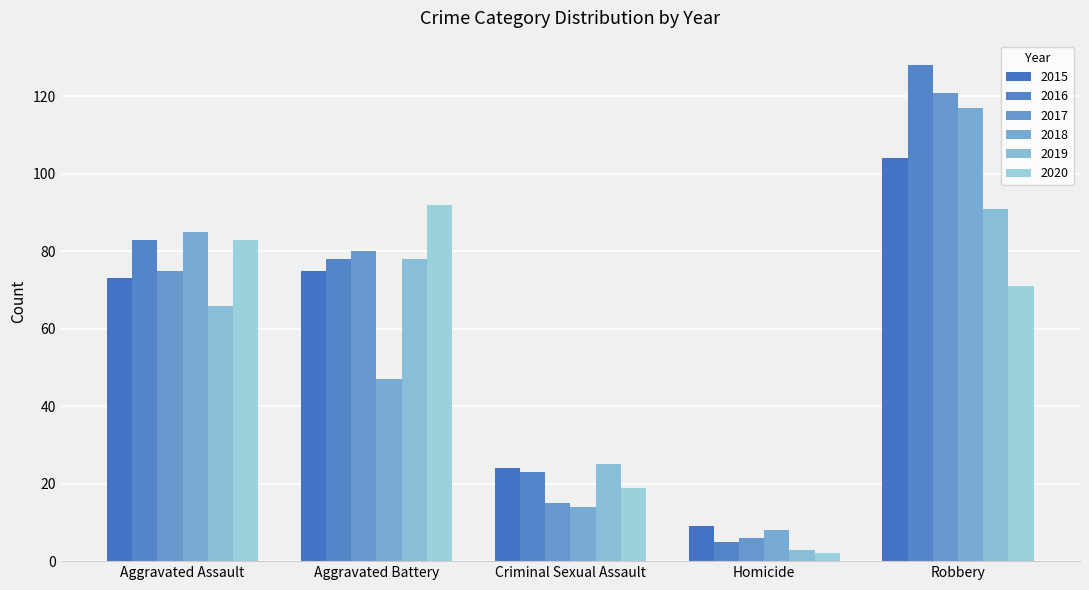

Reading left to right, extract all data points from this chart.

2015: Aggravated Assault=73	Aggravated Battery=75	Criminal Sexual Assault=24	Homicide=9	Robbery=104
2016: Aggravated Assault=83	Aggravated Battery=78	Criminal Sexual Assault=23	Homicide=5	Robbery=128
2017: Aggravated Assault=75	Aggravated Battery=80	Criminal Sexual Assault=15	Homicide=6	Robbery=121
2018: Aggravated Assault=85	Aggravated Battery=47	Criminal Sexual Assault=14	Homicide=8	Robbery=117
2019: Aggravated Assault=66	Aggravated Battery=78	Criminal Sexual Assault=25	Homicide=3	Robbery=91
2020: Aggravated Assault=83	Aggravated Battery=92	Criminal Sexual Assault=19	Homicide=2	Robbery=71